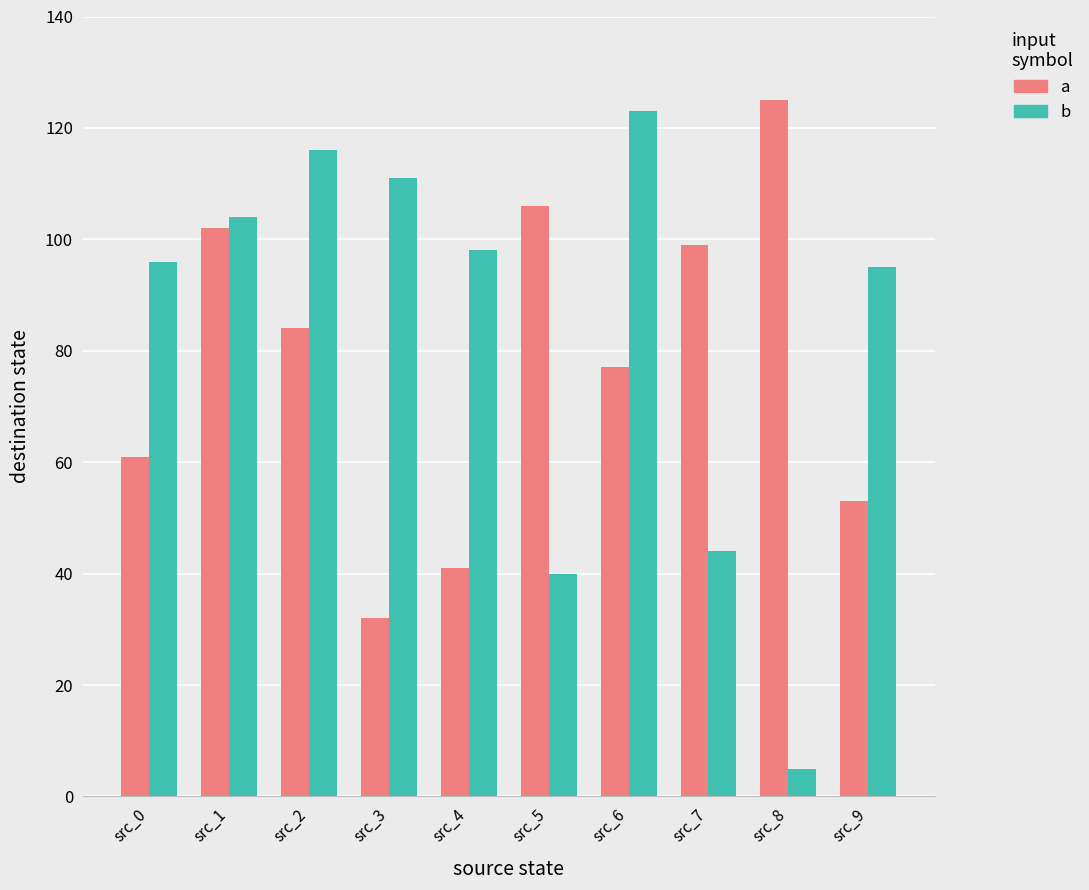

List the series in order of their overall mean, lowest first.

a, b